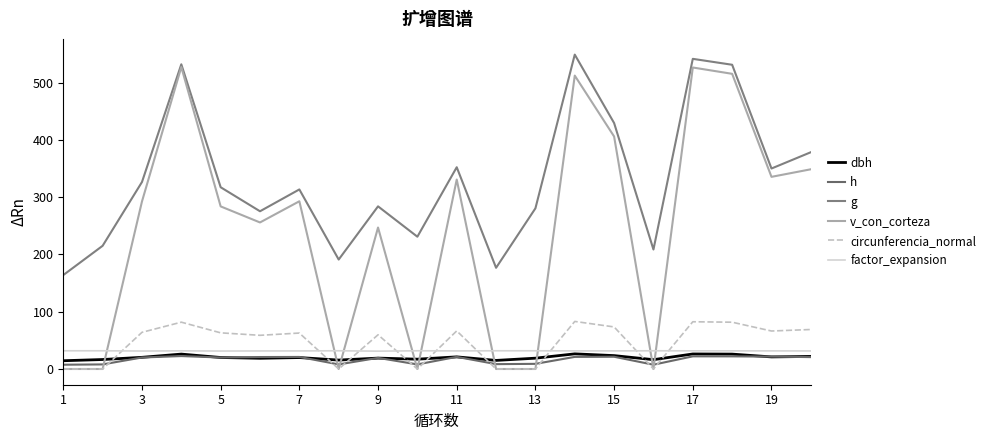

True or false: dbh has more than 2 interior local peaks.

True